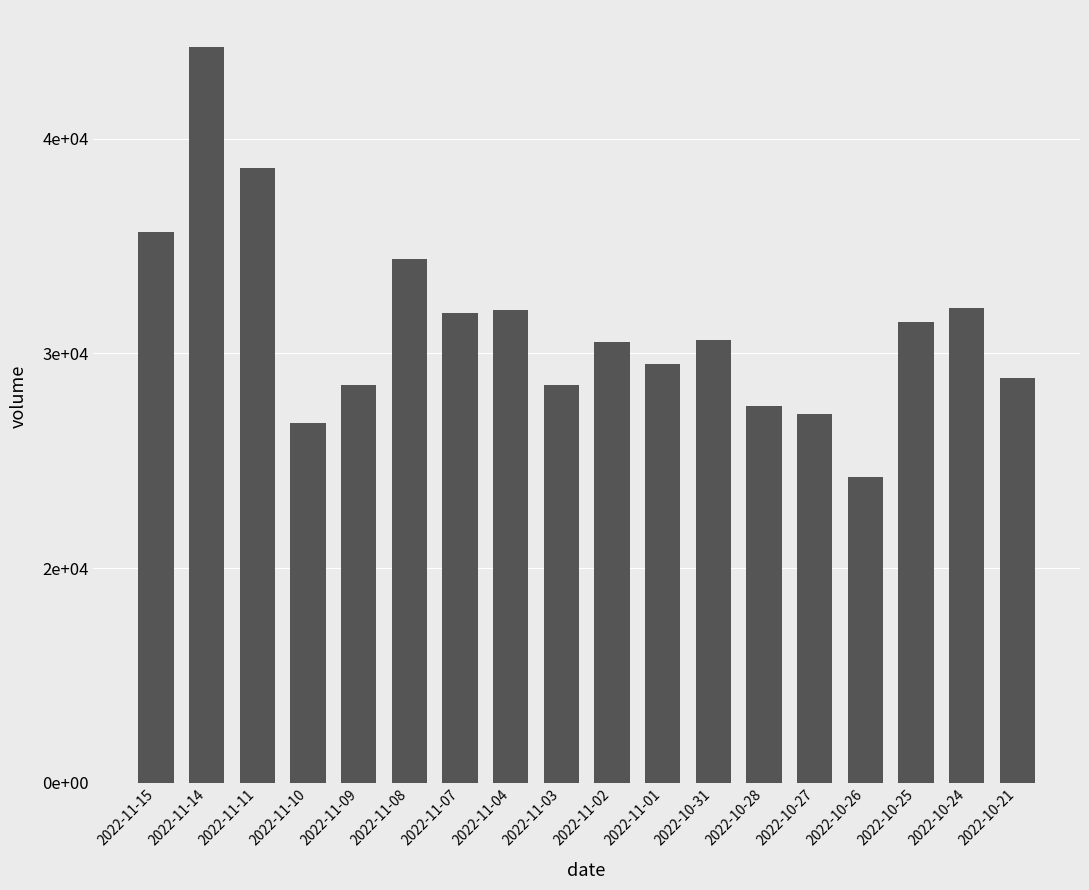

Are the bars horizontal?

No